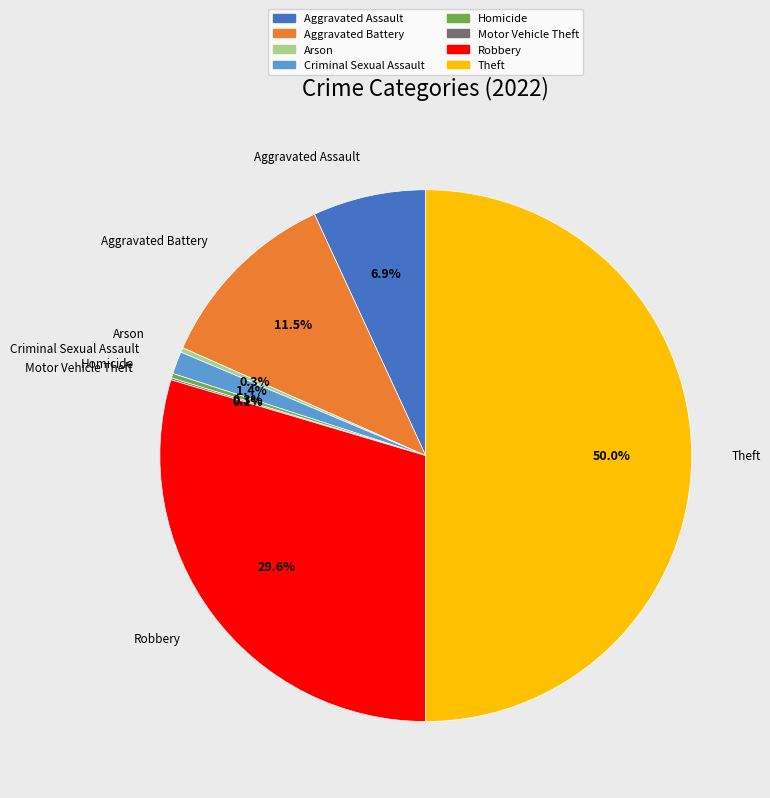

What is the total percentage of Arson and Homicide?

0.6%